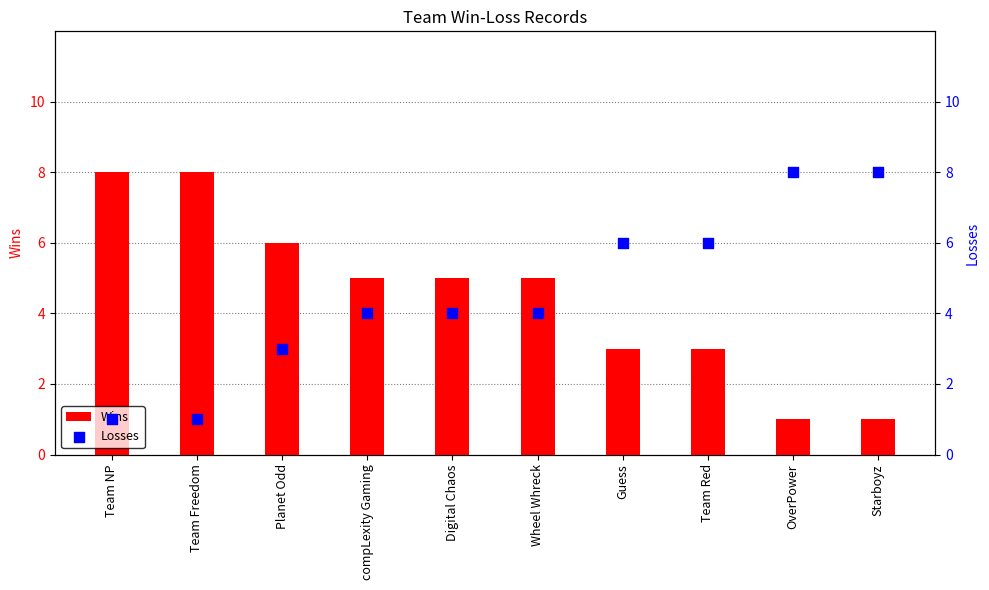

What is the total value across all series at OverPower?

9